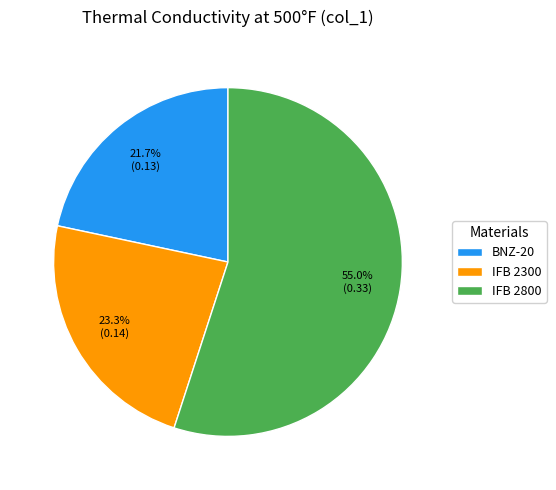

Is it true that BNZ-20 is 28% of the pie?

False